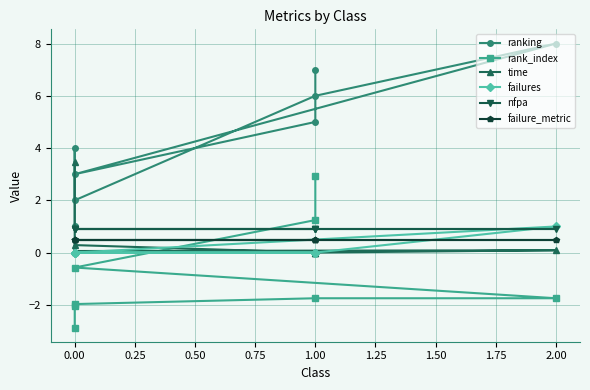

Reading left to right, list all the values displayed in this chart.

ranking: 7.0	5.0	3.0	8.0	6.0	2.0	4.0	1.0
rank_index: 2.9	1.2	-0.6	-1.7	-1.7	-2.0	-2.0	-2.9
time: 0.0	0.0	0.1	0.1	0.0	0.3	0.0	3.5
failures: 0.0	0.0	0.0	1.0	0.0	0.0	0.0	0.0
nfpa: 0.9	0.9	0.9	0.9	0.9	0.9	0.9	0.9
failure_metric: 0.5	0.5	0.5	0.5	0.5	0.5	0.5	0.5